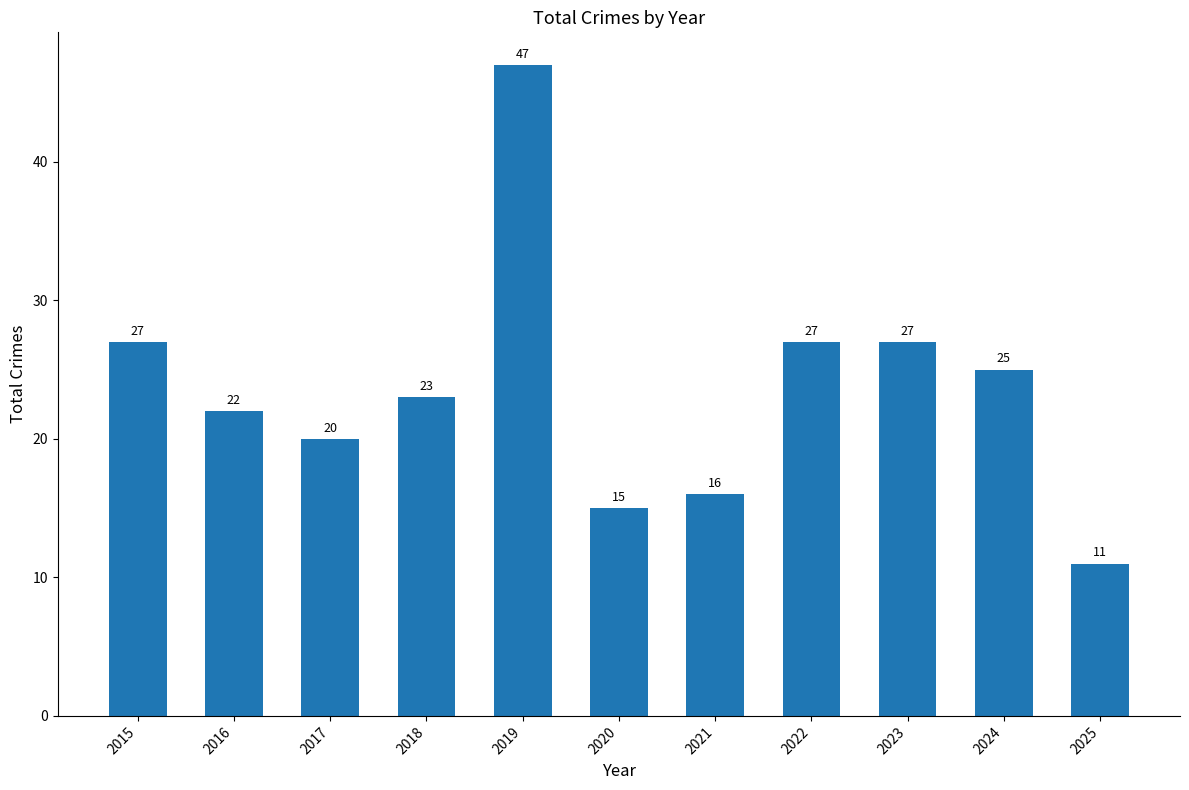

Read the value at 2015, to the nearest 5.

25